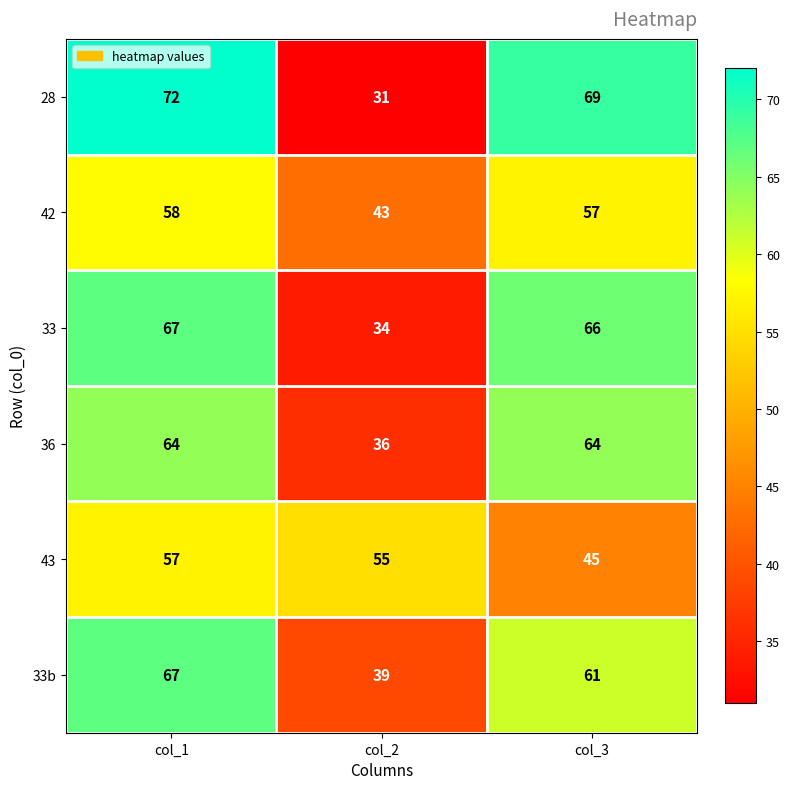

At which category does the chart reach its minimum across all series?

col_2